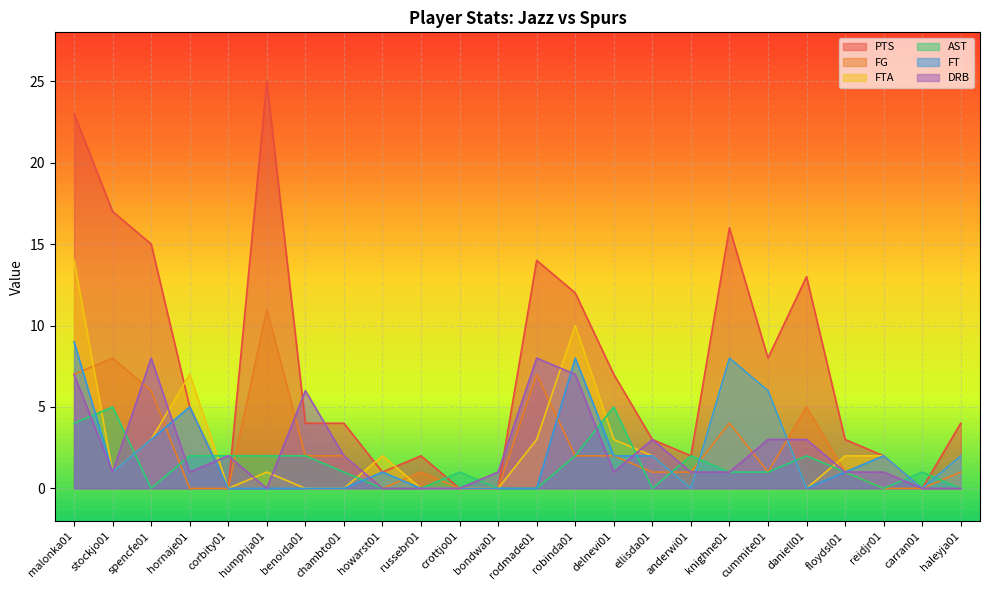

Reading left to right, what are all the values shown in this chart?

PTS: malonka01=23	stockjo01=17	spencfe01=15	hornaje01=5	corbity01=0	humphja01=25	benoida01=4	chambto01=4	howarst01=1	russebr01=2	crottjo01=0	bondwa01=0	rodmade01=14	robinda01=12	delnevi01=7	ellisda01=3	anderwi01=2	knighne01=16	cummite01=8	daniell01=13	floydsl01=3	reidjr01=2	carran01=0	haleyja01=4
FG: malonka01=7	stockjo01=8	spencfe01=6	hornaje01=0	corbity01=0	humphja01=11	benoida01=2	chambto01=2	howarst01=0	russebr01=1	crottjo01=0	bondwa01=0	rodmade01=7	robinda01=2	delnevi01=2	ellisda01=1	anderwi01=1	knighne01=4	cummite01=1	daniell01=5	floydsl01=1	reidjr01=0	carran01=0	haleyja01=1
FTA: malonka01=14	stockjo01=1	spencfe01=3	hornaje01=7	corbity01=0	humphja01=1	benoida01=0	chambto01=0	howarst01=2	russebr01=0	crottjo01=0	bondwa01=0	rodmade01=3	robinda01=10	delnevi01=3	ellisda01=2	anderwi01=0	knighne01=8	cummite01=6	daniell01=0	floydsl01=2	reidjr01=2	carran01=0	haleyja01=2
AST: malonka01=4	stockjo01=5	spencfe01=0	hornaje01=2	corbity01=2	humphja01=2	benoida01=2	chambto01=1	howarst01=0	russebr01=0	crottjo01=1	bondwa01=0	rodmade01=0	robinda01=2	delnevi01=5	ellisda01=0	anderwi01=2	knighne01=1	cummite01=1	daniell01=2	floydsl01=1	reidjr01=0	carran01=1	haleyja01=0
FT: malonka01=9	stockjo01=1	spencfe01=3	hornaje01=5	corbity01=0	humphja01=0	benoida01=0	chambto01=0	howarst01=1	russebr01=0	crottjo01=0	bondwa01=0	rodmade01=0	robinda01=8	delnevi01=2	ellisda01=2	anderwi01=0	knighne01=8	cummite01=6	daniell01=0	floydsl01=1	reidjr01=2	carran01=0	haleyja01=2
DRB: malonka01=7	stockjo01=1	spencfe01=8	hornaje01=1	corbity01=2	humphja01=0	benoida01=6	chambto01=2	howarst01=0	russebr01=0	crottjo01=0	bondwa01=1	rodmade01=8	robinda01=7	delnevi01=1	ellisda01=3	anderwi01=1	knighne01=1	cummite01=3	daniell01=3	floydsl01=1	reidjr01=1	carran01=0	haleyja01=0